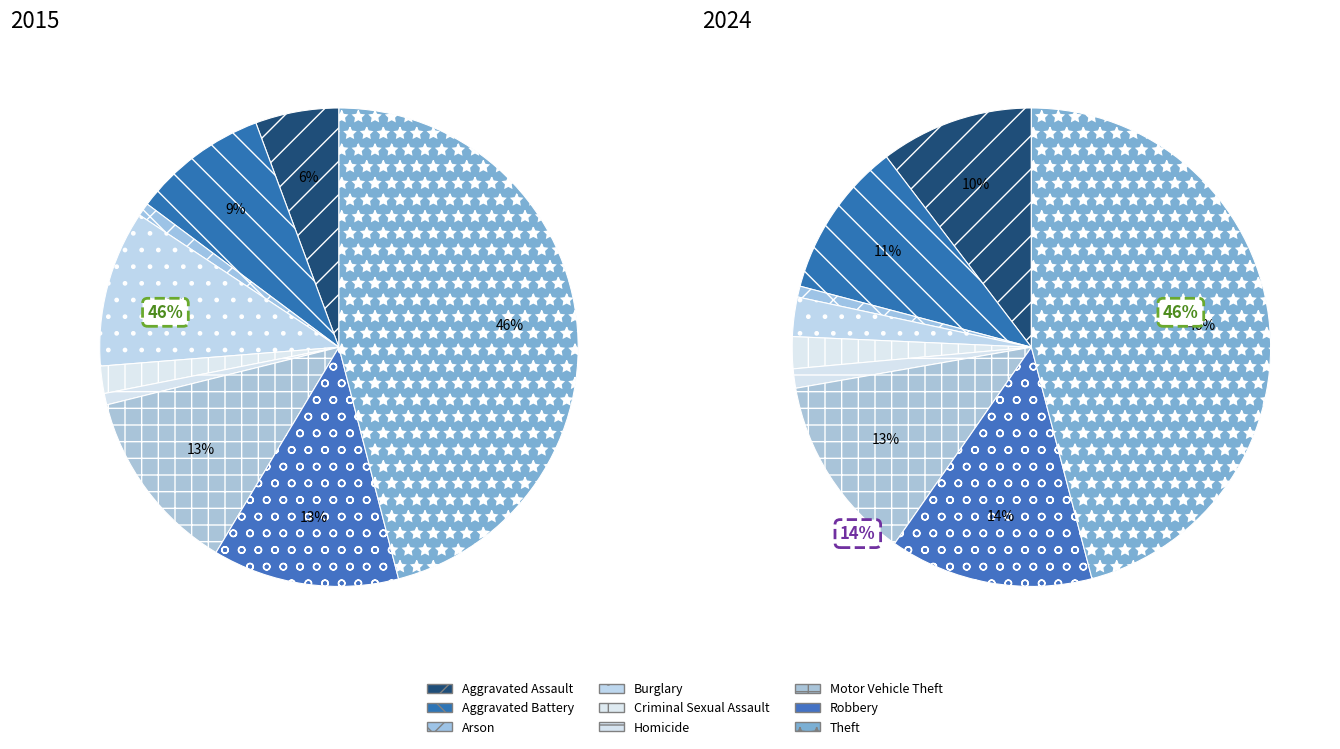

How many slices are in this pie chart?

9